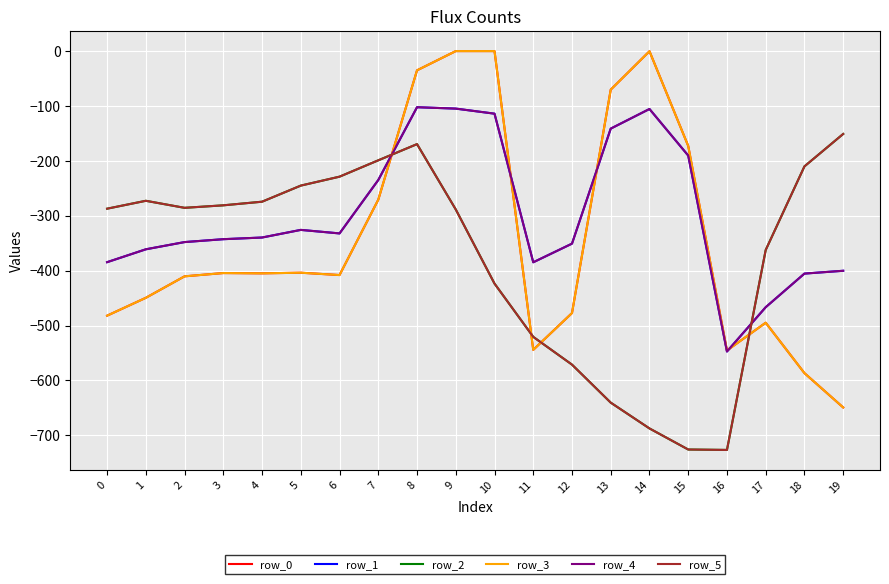

Does the chart have visible grid lines?

Yes